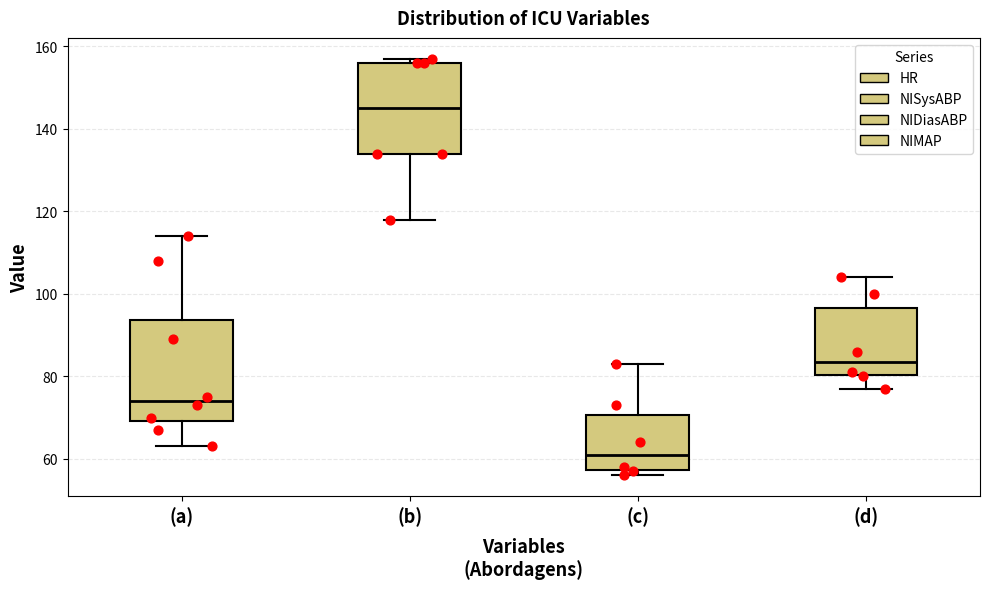

Which box is the tallest, from its lower edge to its upper edge?

(a)